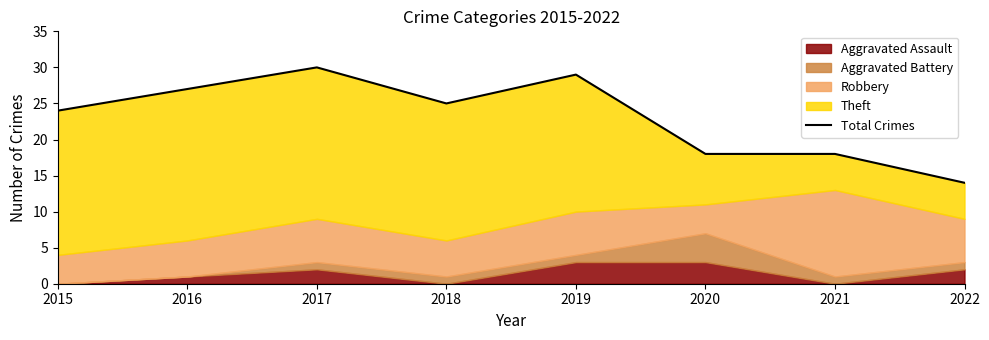

What is the sum of all values?

185